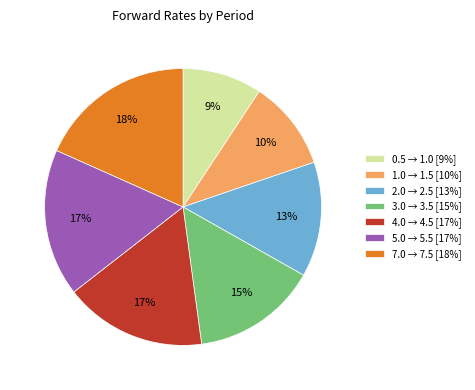

Is it true that 2.0 → 2.5 is 25% of the pie?

False